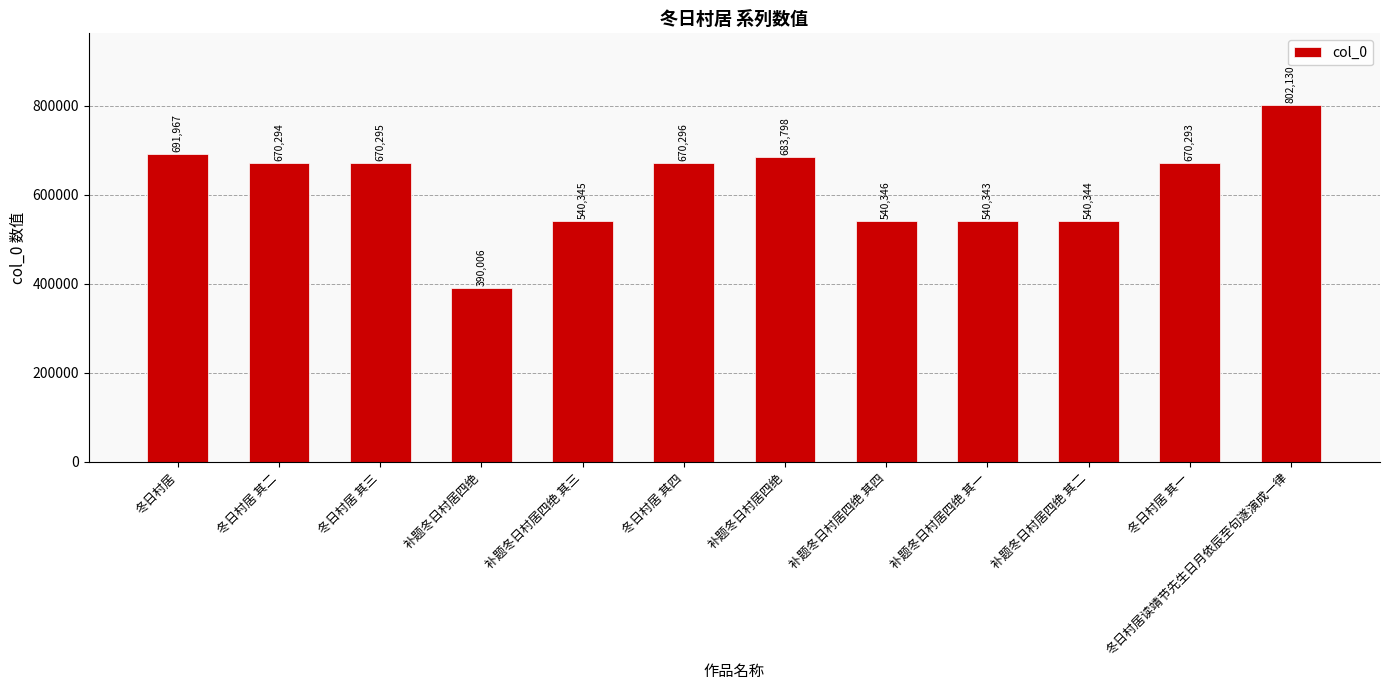

What is the difference between the maximum and minimum values?

412124